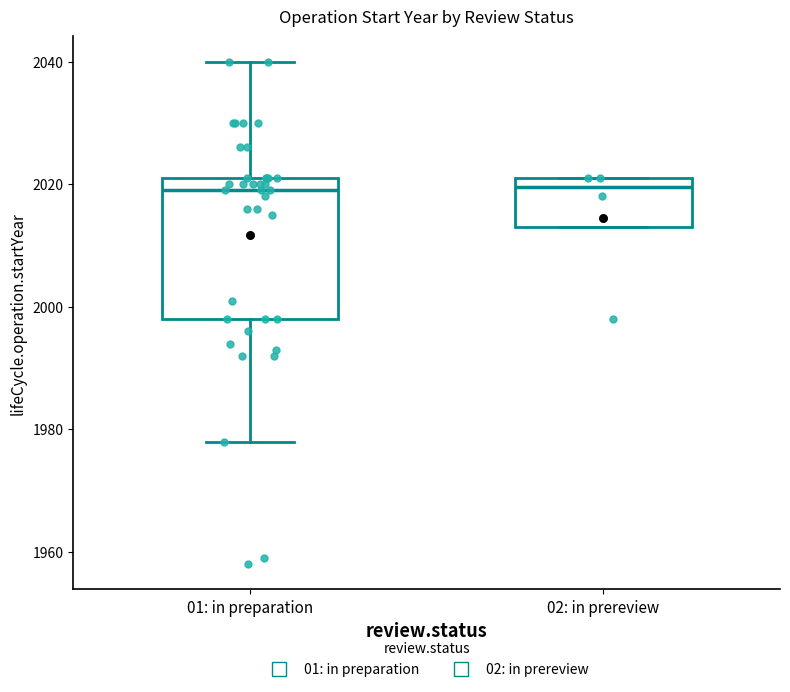

Which box is the tallest, from its lower edge to its upper edge?

01: in preparation